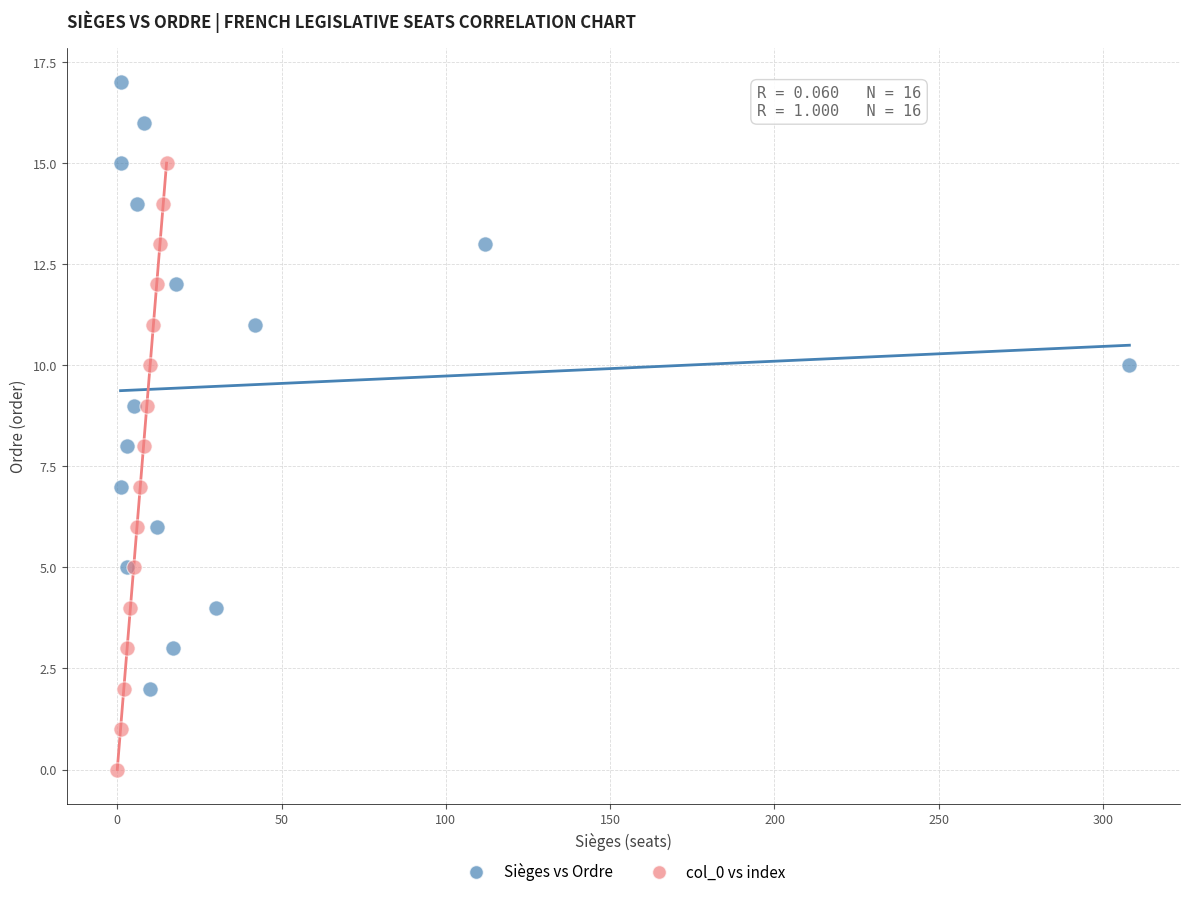

Which series reaches the maximum Y coordinate?

Sièges vs Ordre